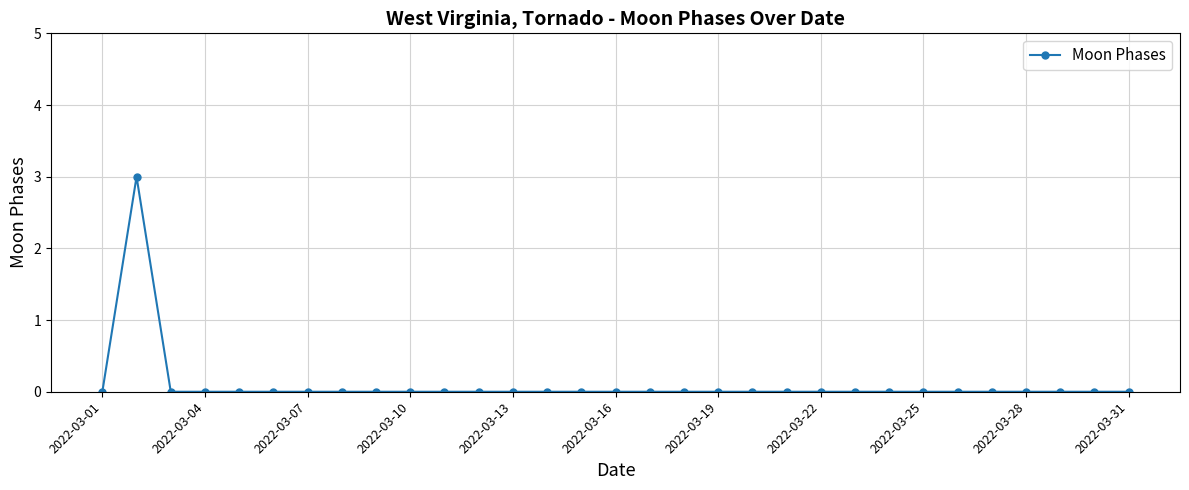

Reading left to right, list all the values displayed in this chart.

0	3	0	0	0	0	0	0	0	0	0	0	0	0	0	0	0	0	0	0	0	0	0	0	0	0	0	0	0	0	0